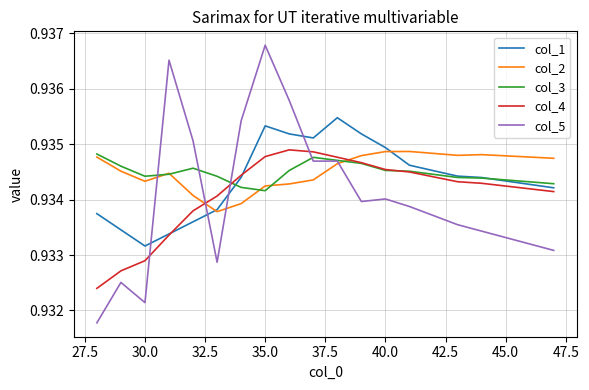

After their last crossing, which series has the higher values: col_1 or col_5?

col_1